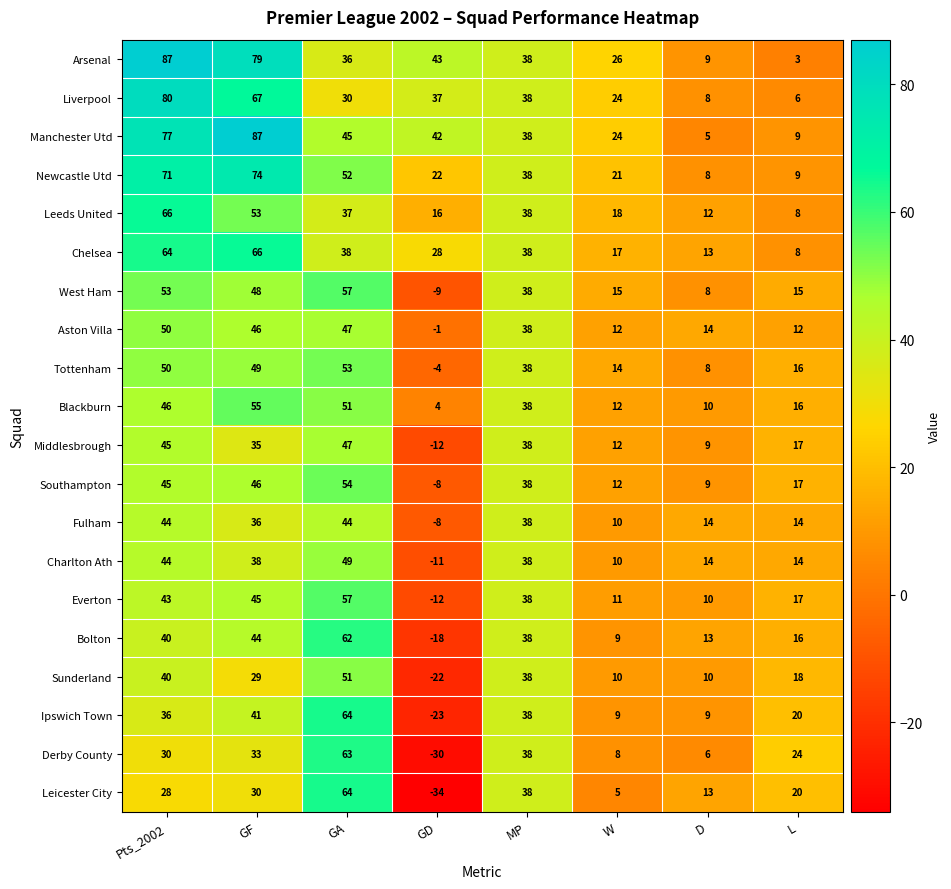

At which category is the sum across all series the highest?

Pts_2002